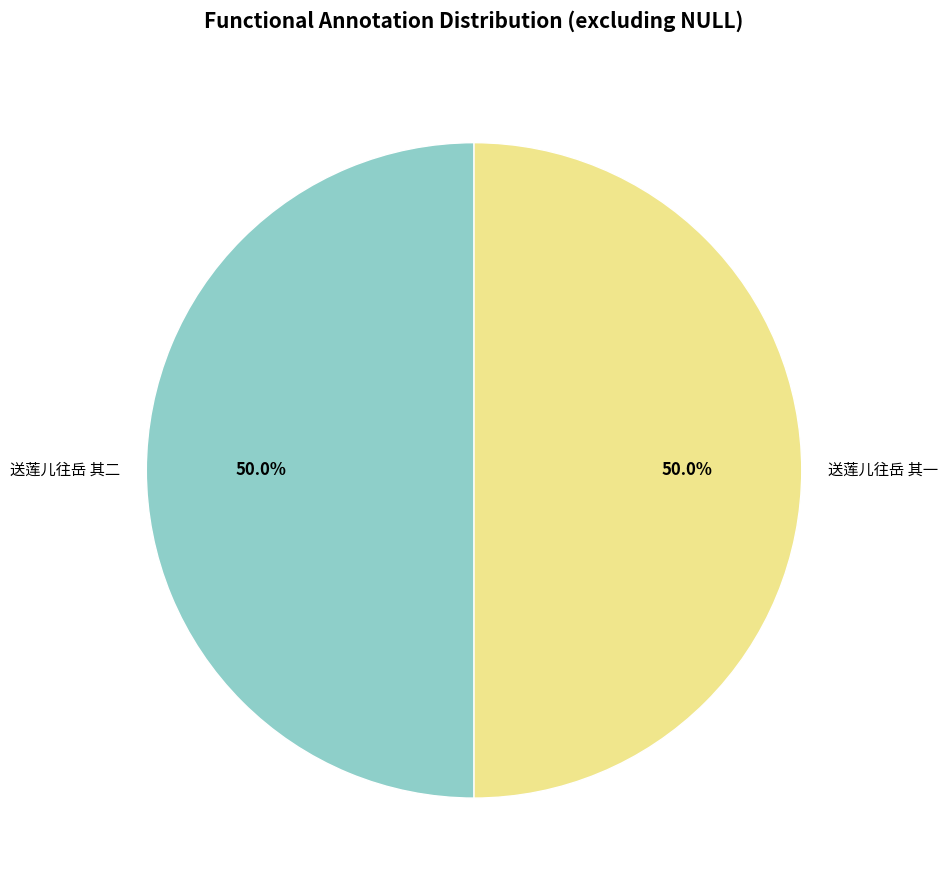

To the nearest percent, what percentage of the pie is 送莲儿往岳 其一?

50%